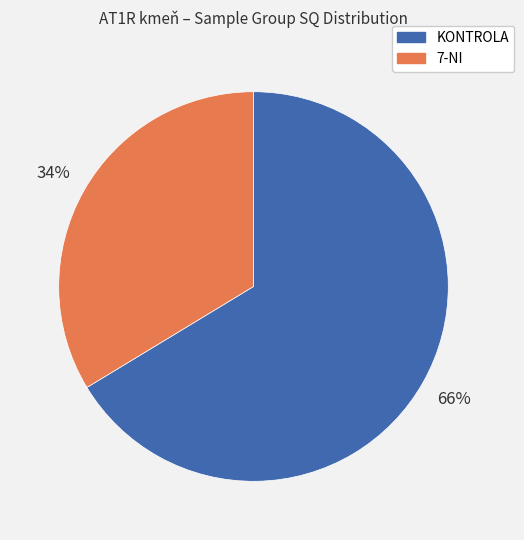

True or false: KONTROLA accounts for 52% of the total.

False